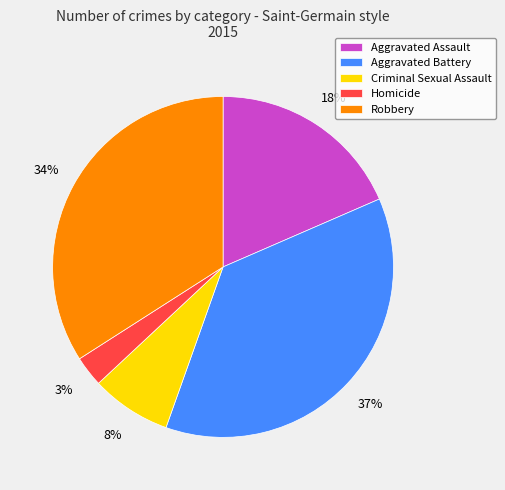

To the nearest percent, what is the difference between the largest and smallest slice percentages?

34%